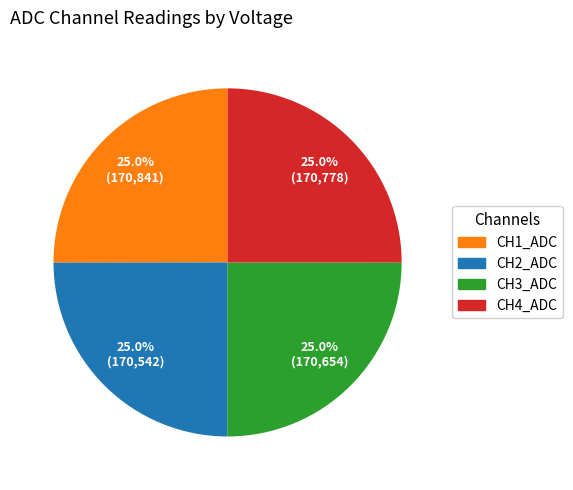

Is there a majority slice in this chart?

No